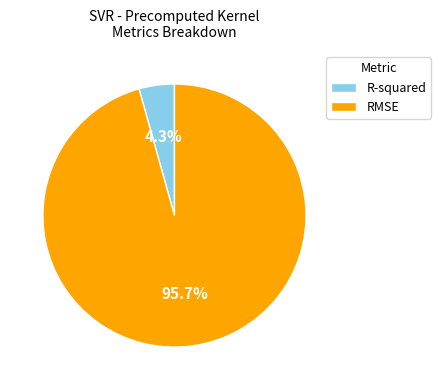

Does R-squared represent more than half of the total?

No